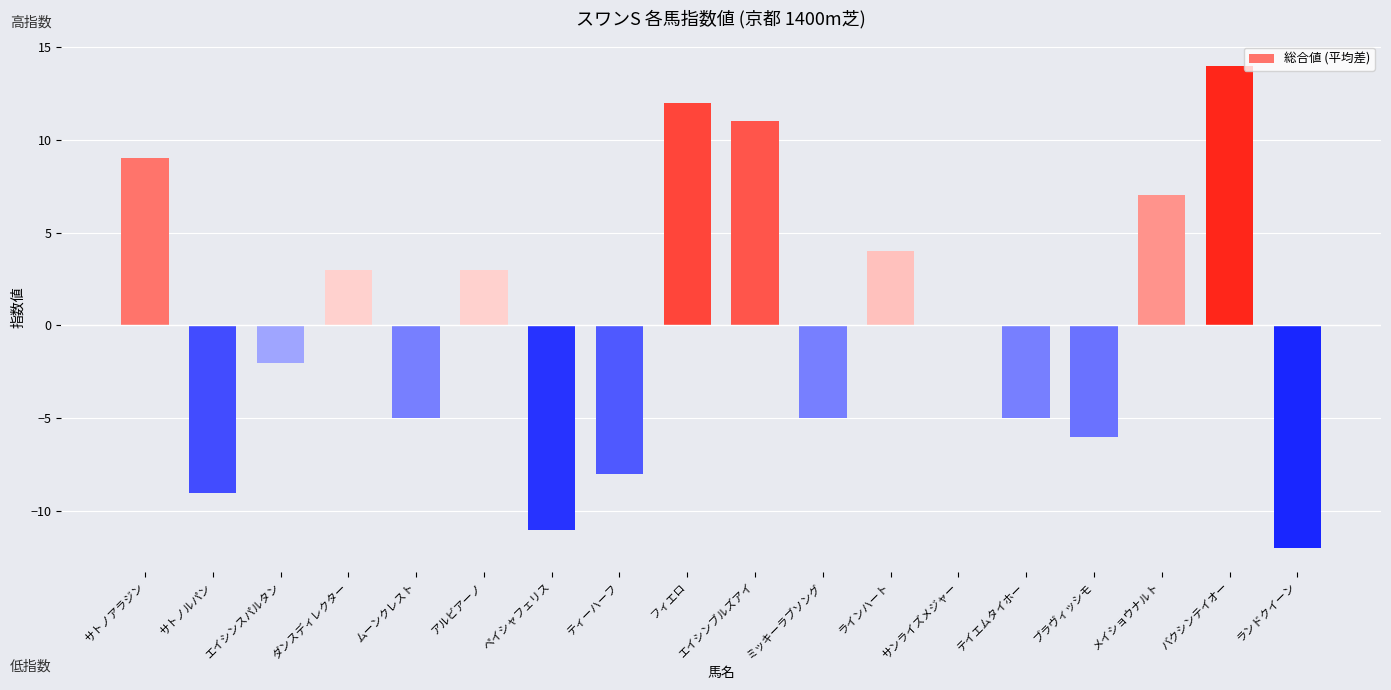

Count the number of categories in the chart.

18